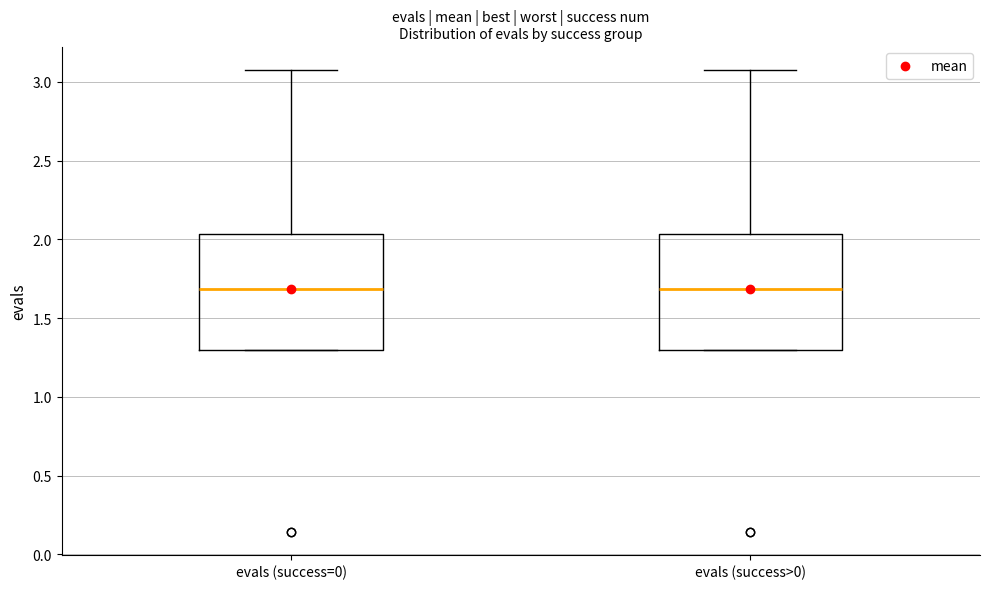

Where does the upper whisker of the box for evals (success=0) end on the y-axis? The values are not printed on the chart, so give them approximately, as read against the axis.

3.10